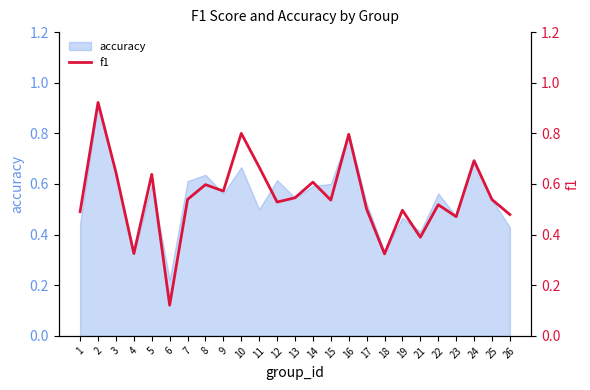

What is the change in value from 2 to 24?

-0.2